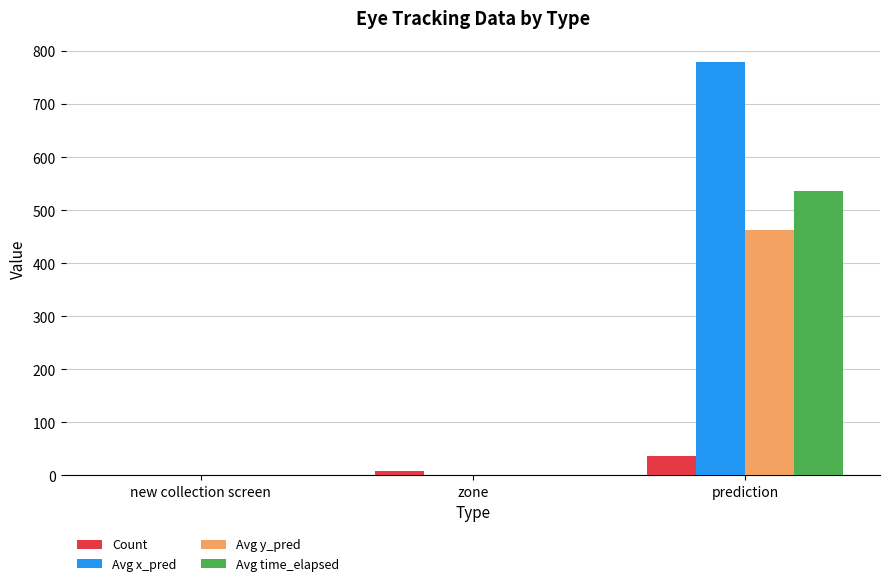

True or false: Avg y_pred has a value of 462.3 at prediction.

True